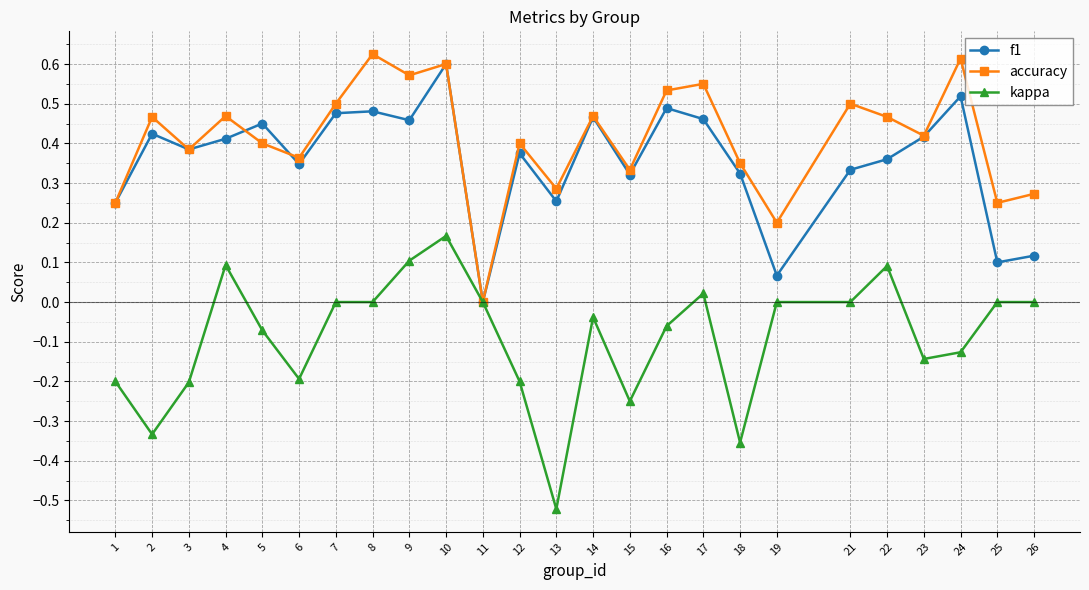

Where is the first local maximum for kappa?

4